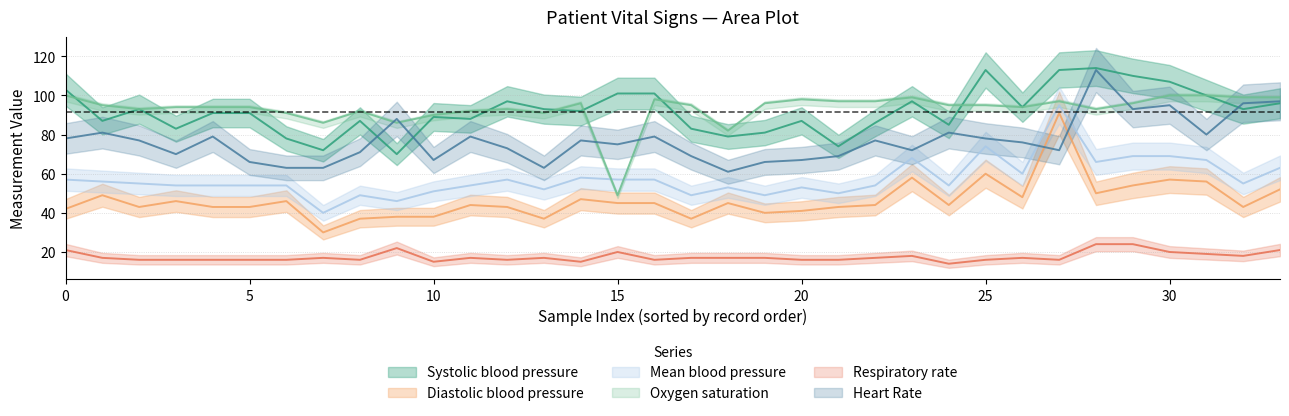

Is the value of Mean blood pressure at 72 greater than the value of Systolic blood pressure at 79?

No